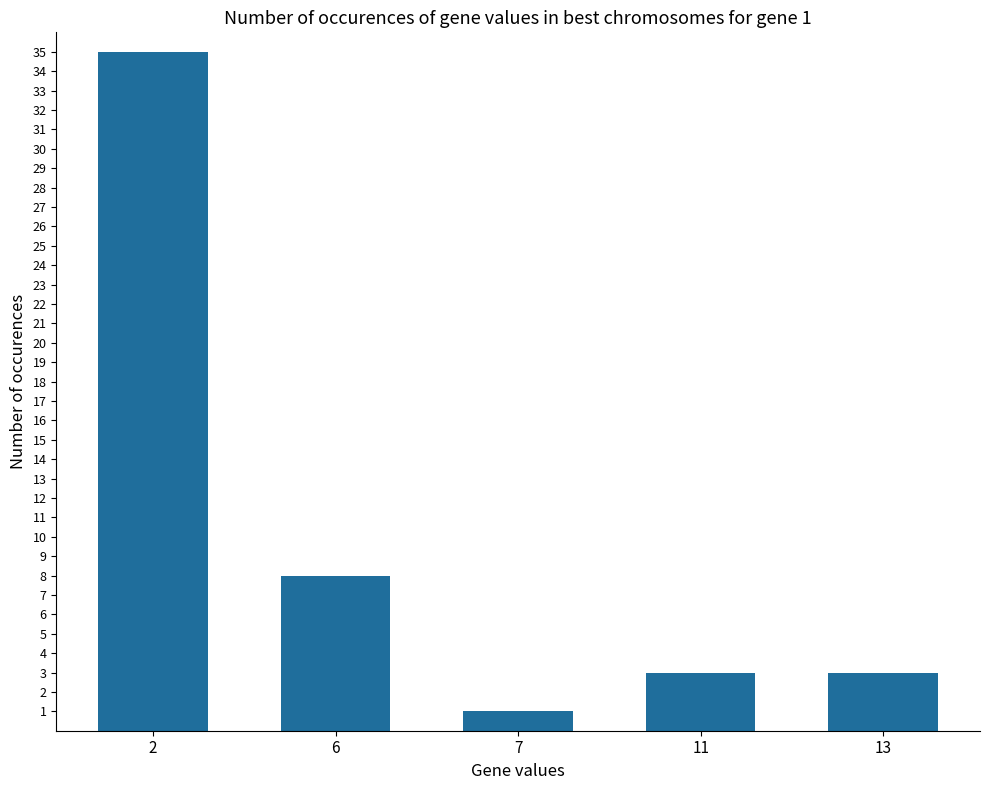

What is the value of the 4th bar from the left?

3